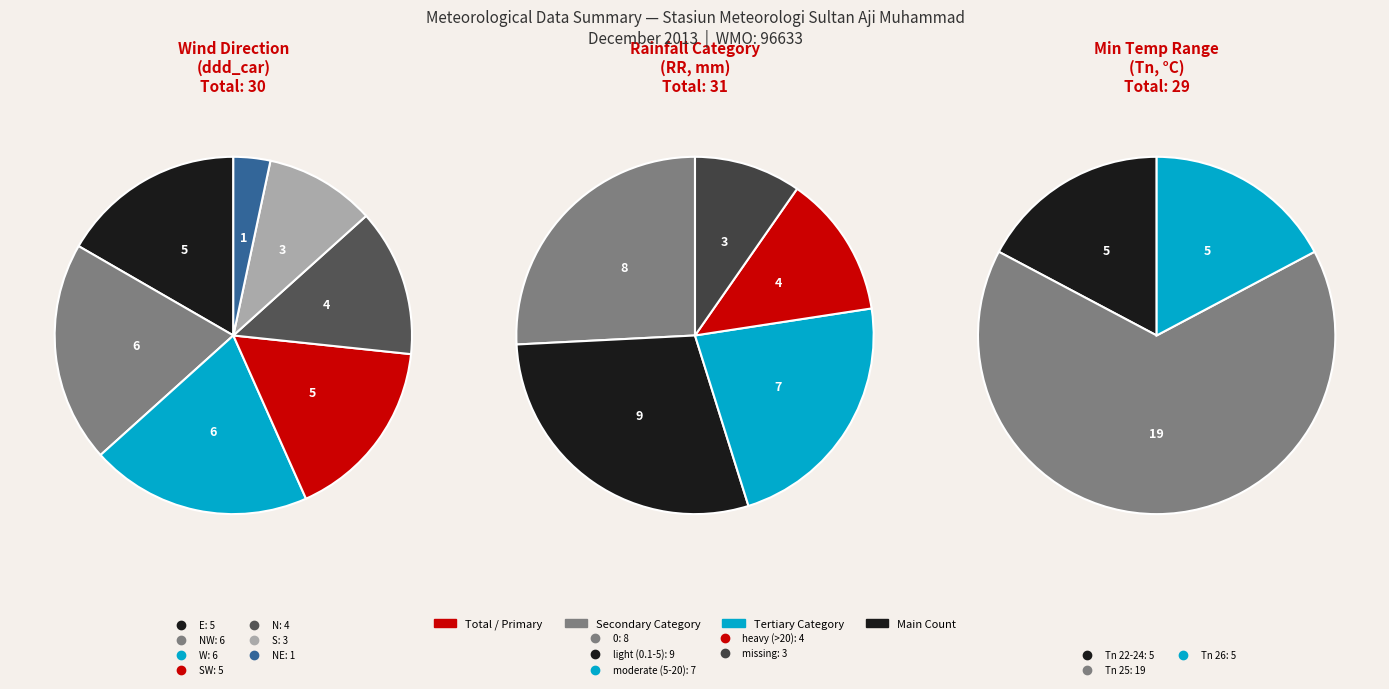

Is the sum of E  and E greater than half?

No